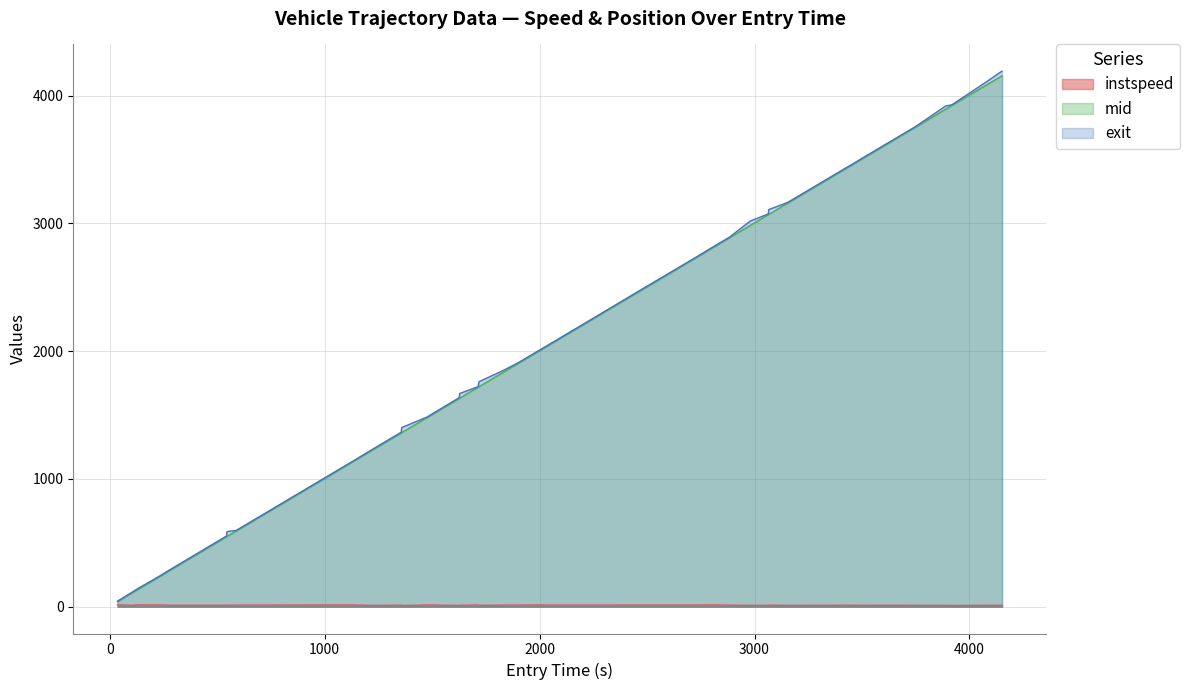

True or false: entry and mid intersect in this chart.

False